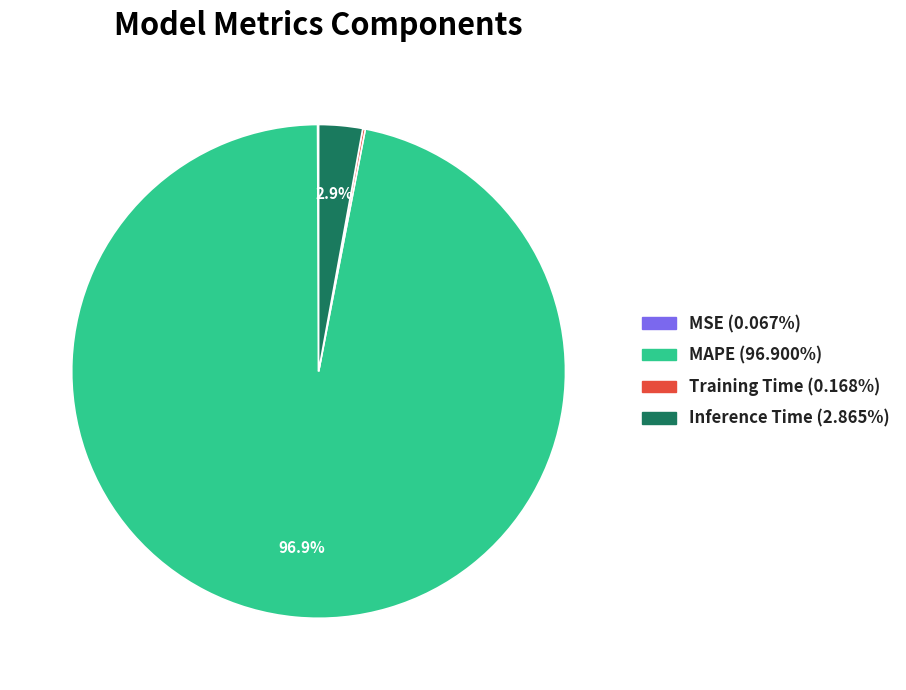

What is the majority slice?

MAPE